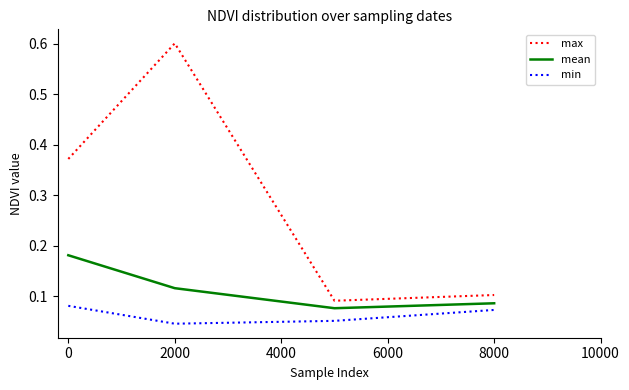

Which series has the largest total across all categories?

max